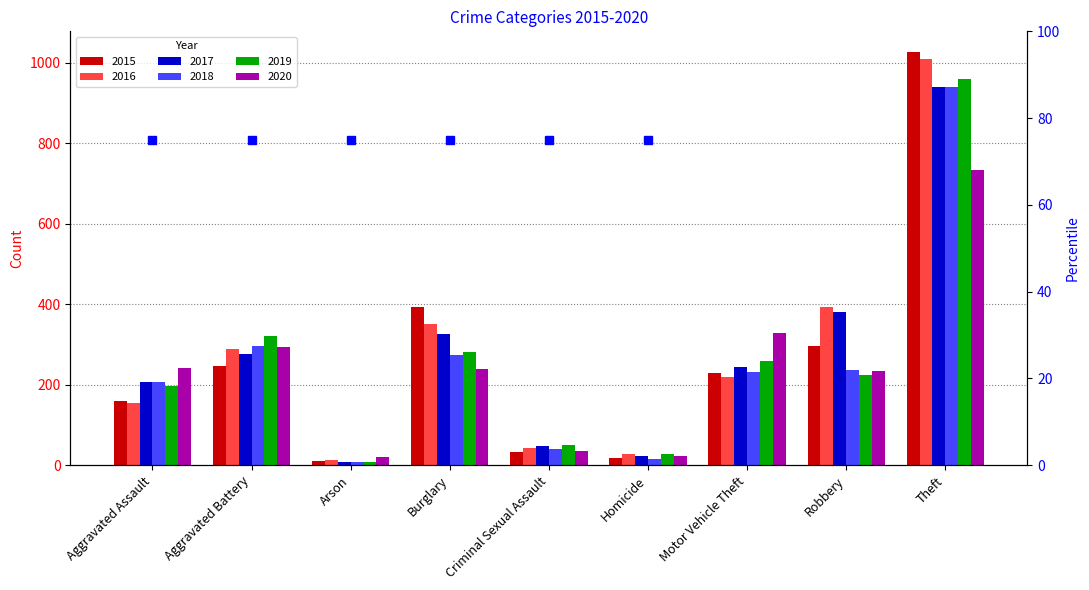

Where is 2016 nearest to the value 511?

Robbery